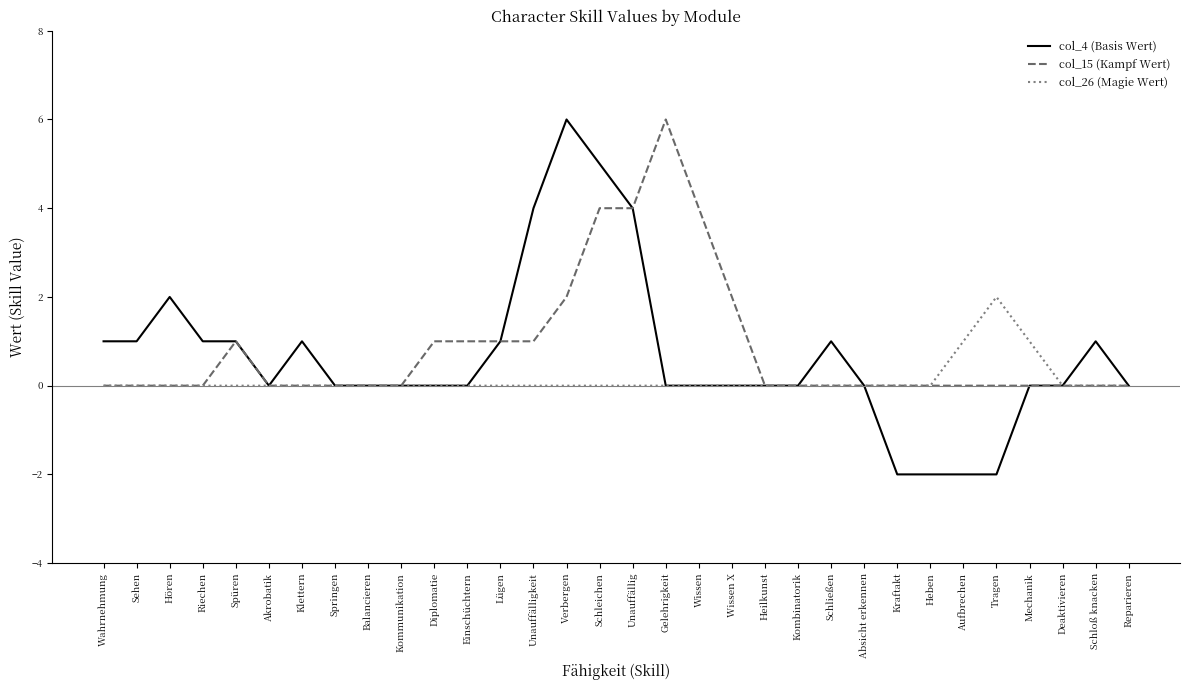

What is the difference between the second highest and second lowest values in the col_4 (Basis Wert) series?

7